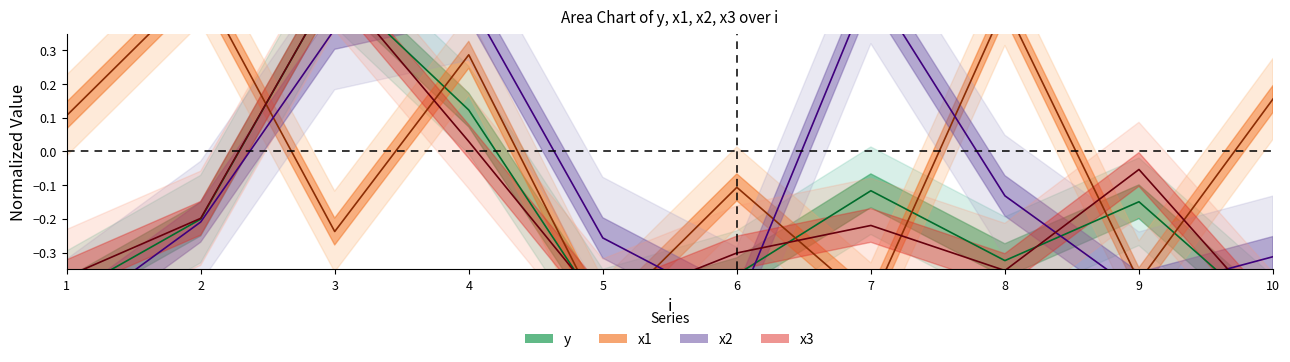

Which has a higher value, 5 or 2?

2